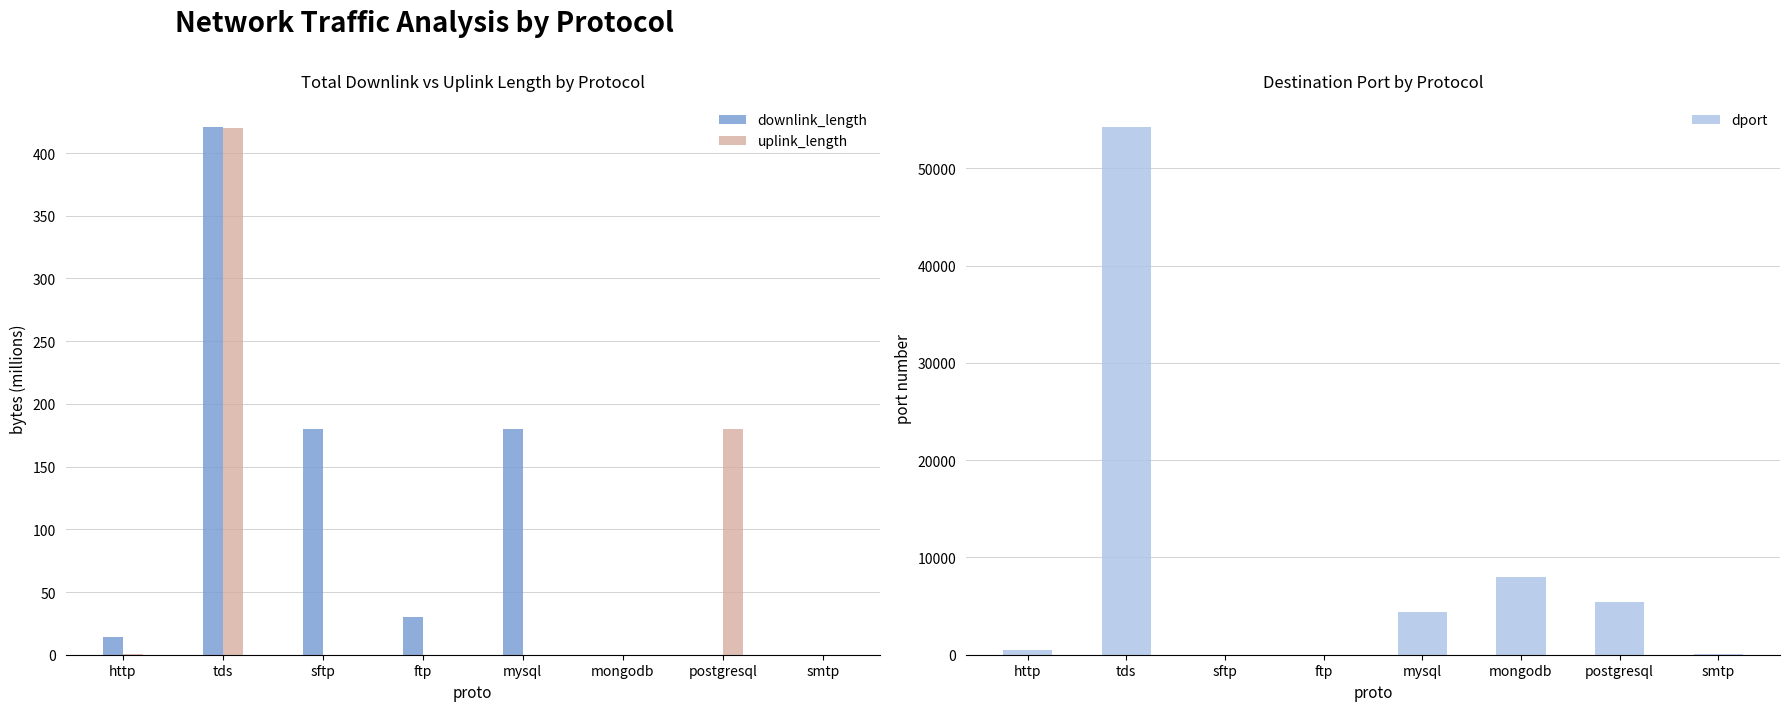

What is the difference between the maximum and second lowest values in the uplink_length series?

420.1